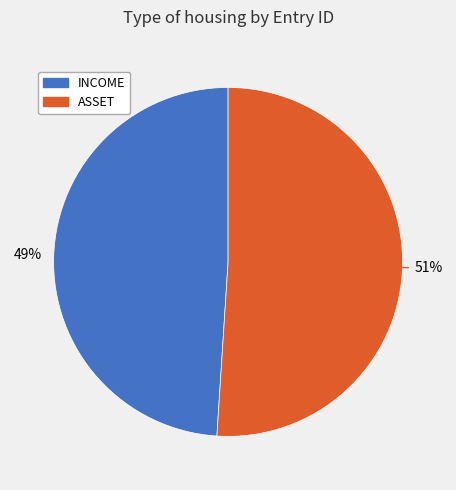

True or false: INCOME accounts for 49% of the total.

True